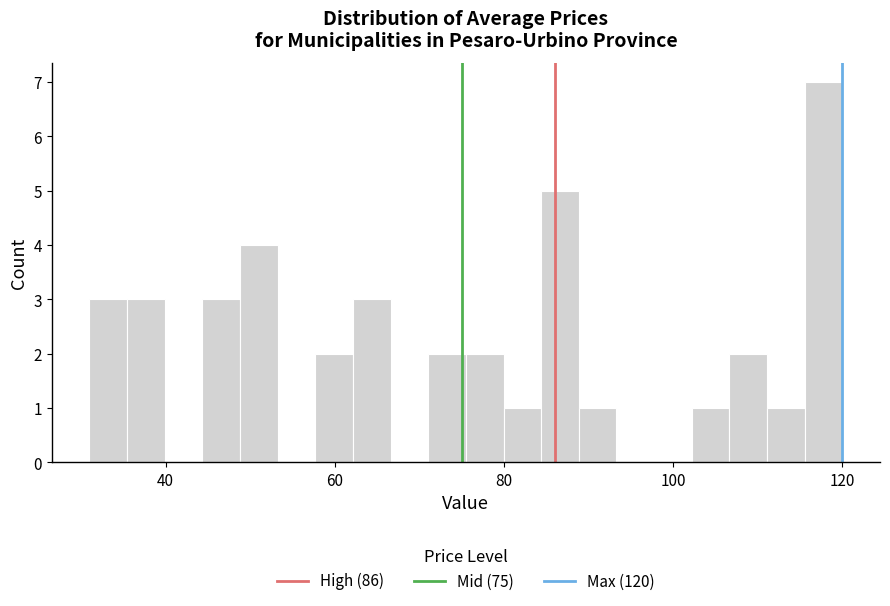

Around what value on the x-axis is the tallest bar? Give the approximate position of its centre, as read against the axis.

118